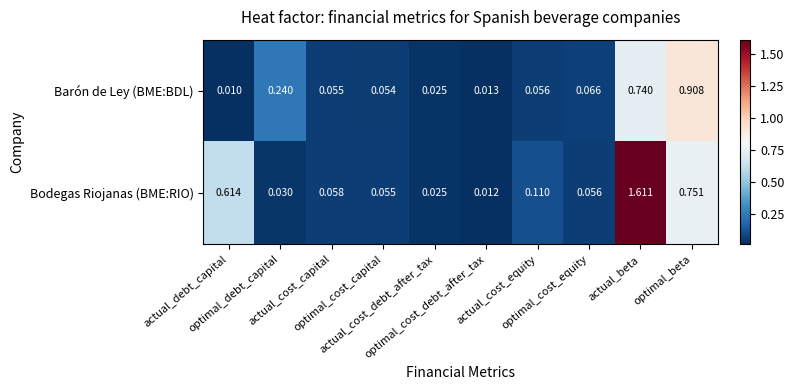

Which label corresponds to the smallest value in the chart?

actual_debt_capital